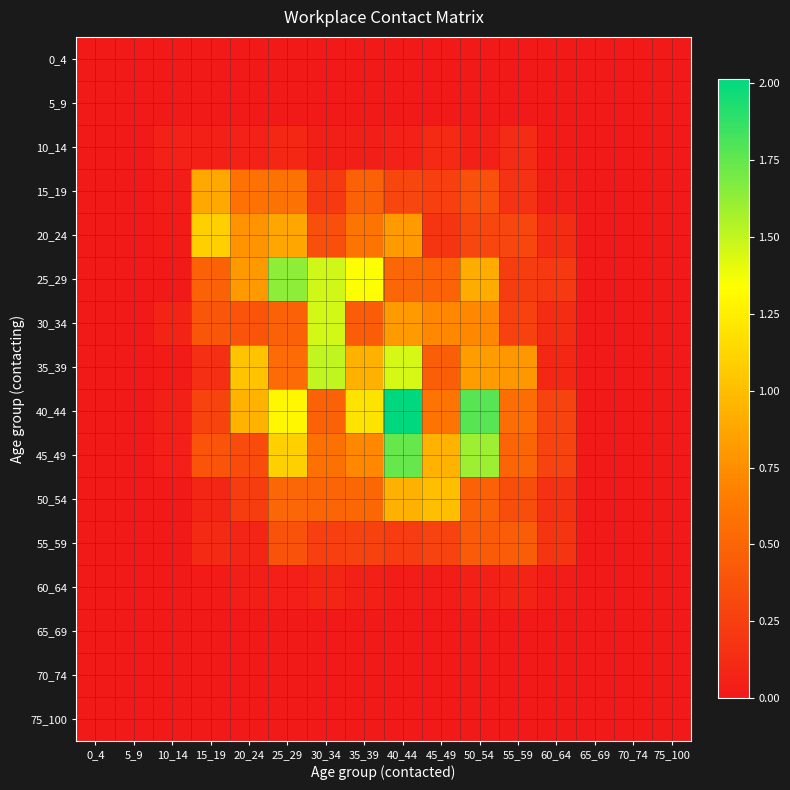

List the series in order of their peak value, highest first.

40_44, 45_49, 25_29, 35_39, 30_34, 20_24, 50_54, 15_19, 55_59, 10_14, 60_64, 0_4, 5_9, 65_69, 70_74, 75_100